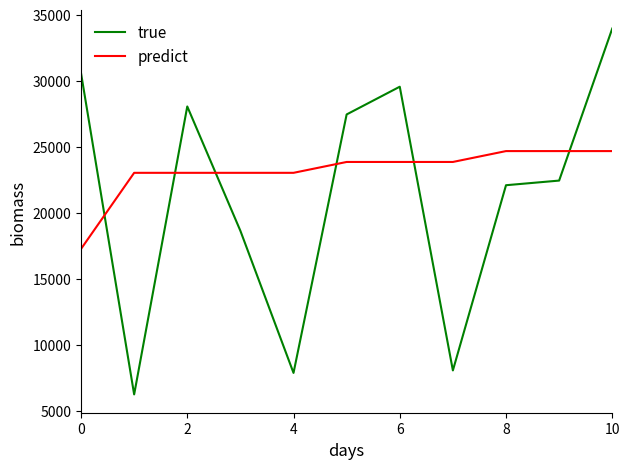

What is the maximum value for predict?

24688.2